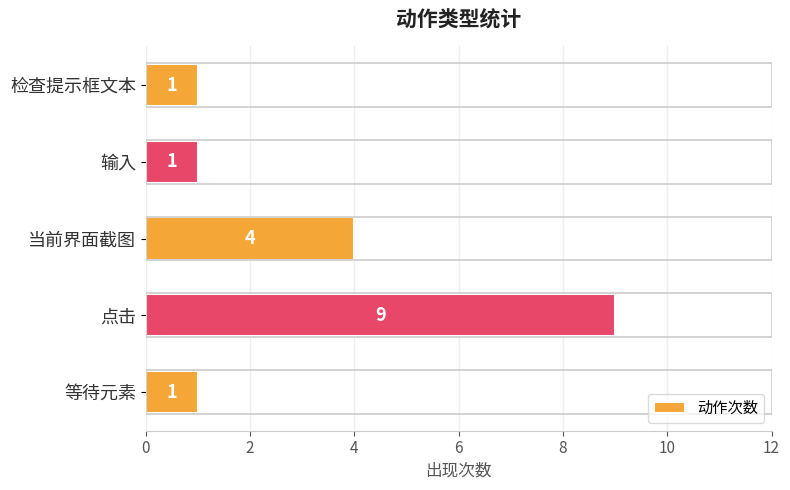

Where is the data nearest to the value 5?

当前界面截图